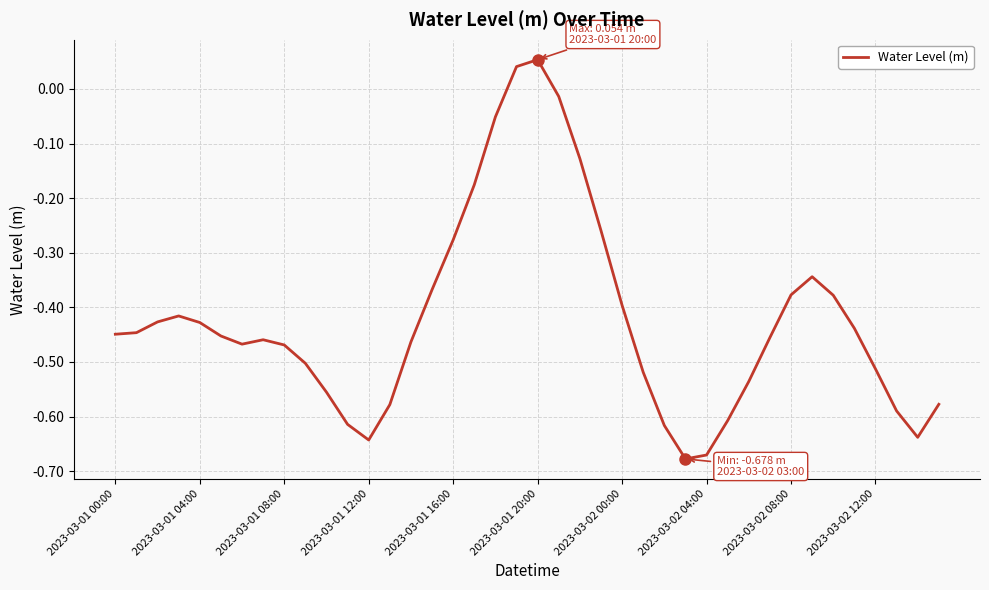

What is the greatest value displayed?

0.1